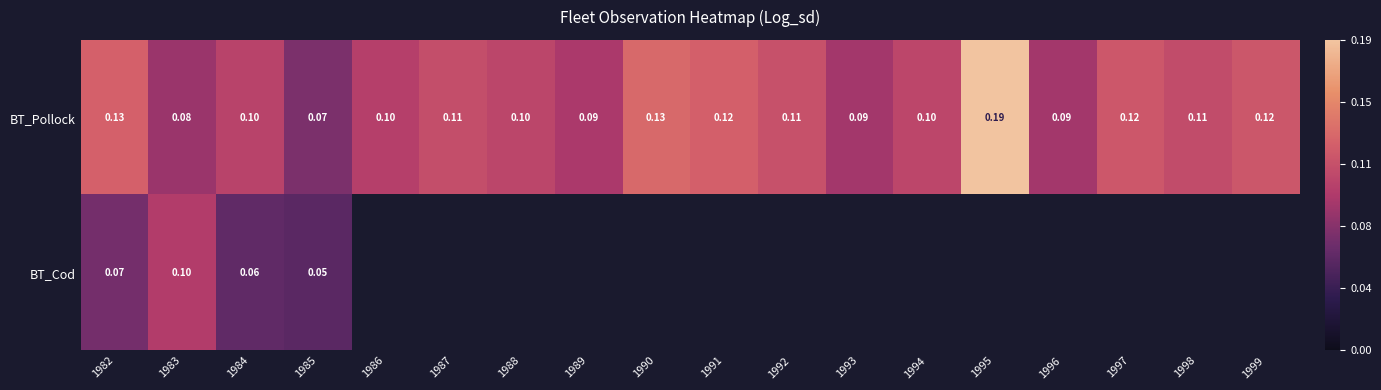

Is the value of BT_Cod at 1985 greater than the value of BT_Pollock at 1988?

No